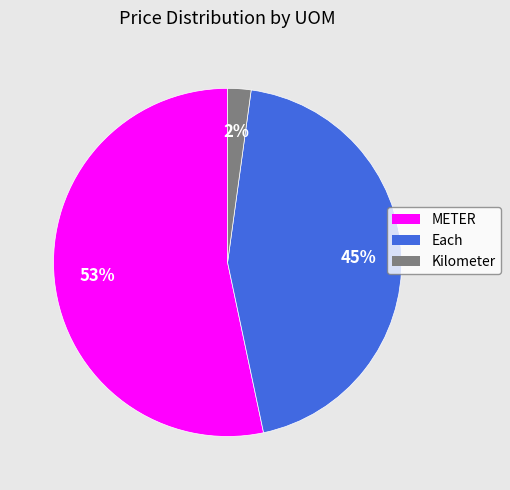

Do Each and Kilometer together represent more than half of the pie?

No